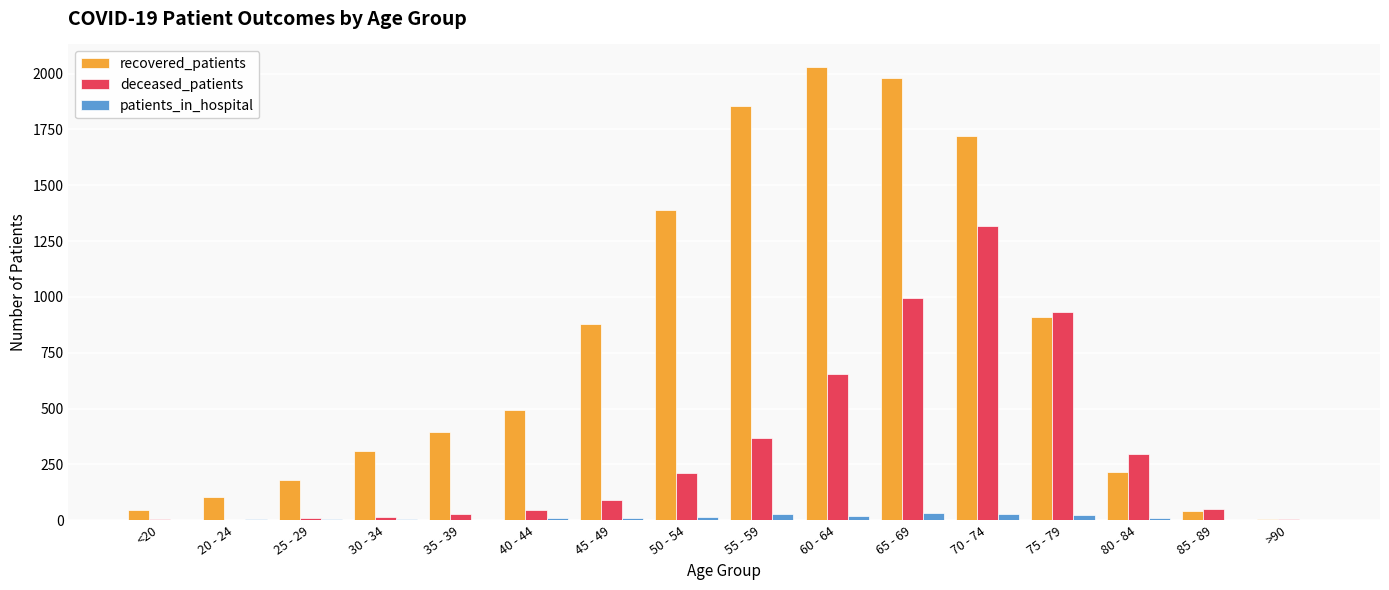

What is the sum of all recovered_patients values?

12552